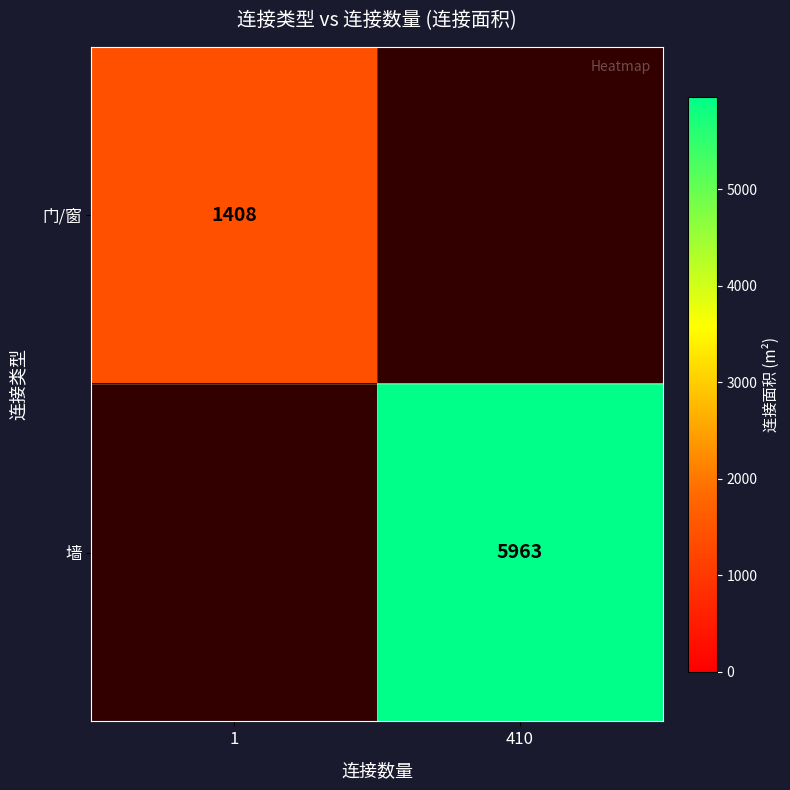

The 门/窗 series shows 1408 at 1. True or false?

True